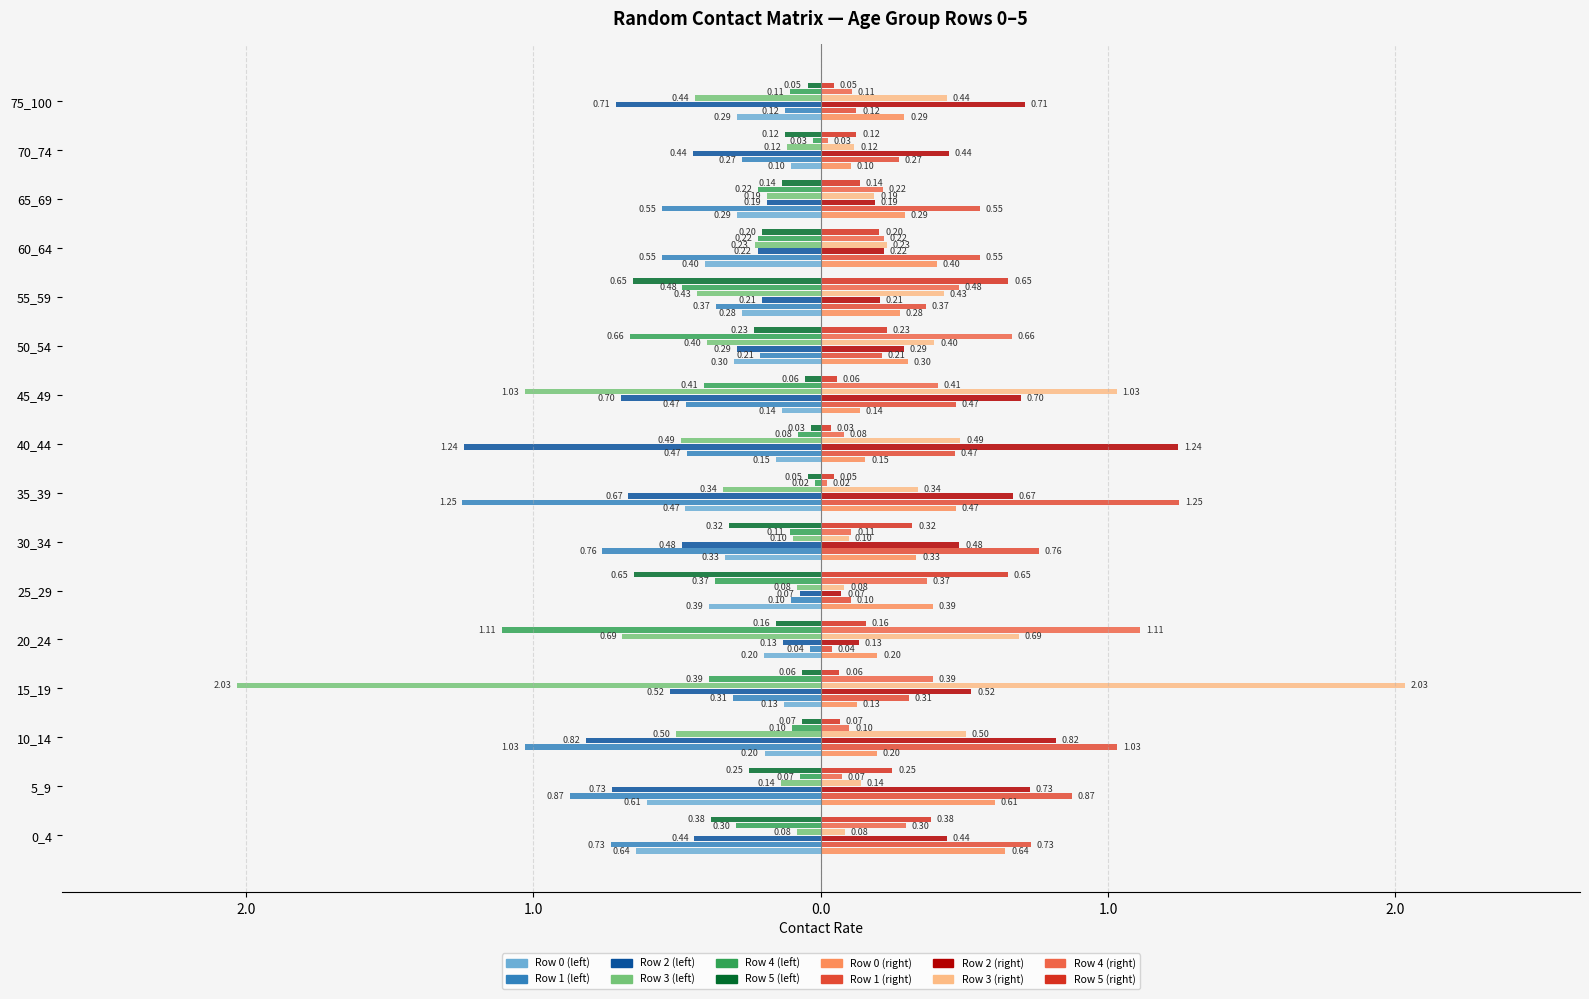

Are the bars grouped side by side (vs. stacked)?

Yes